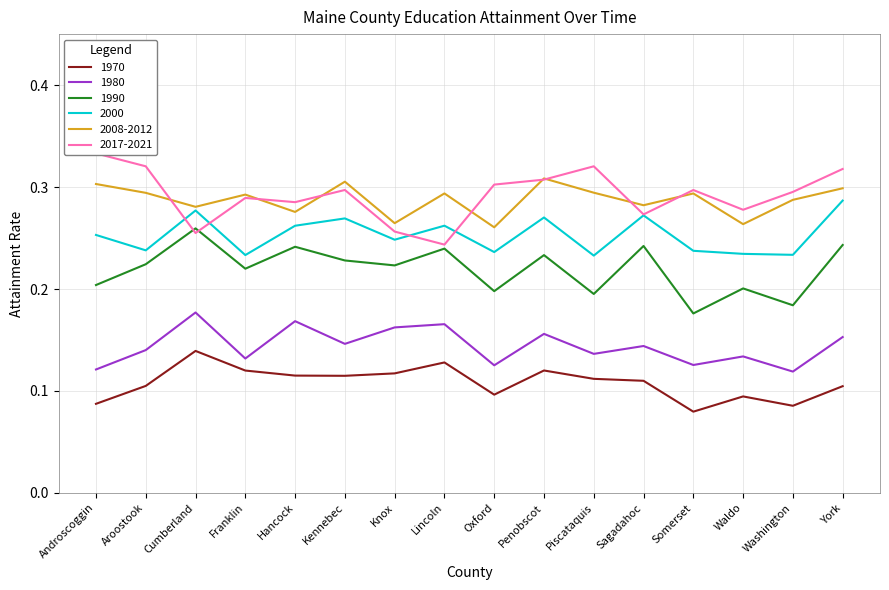

Between Oxford and Knox, which is larger?

Knox